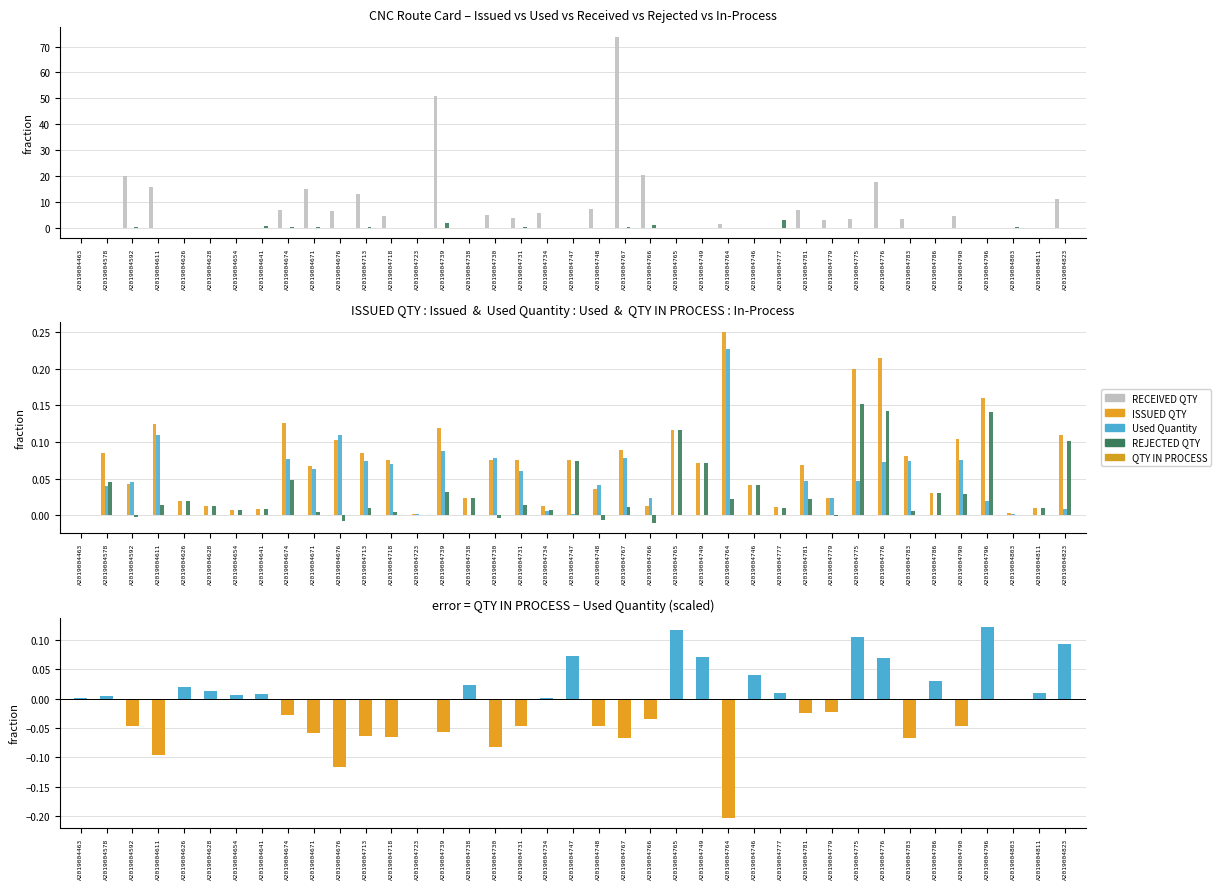

Is the value of difference at A2019004811 greater than the value of QTY IN PROCESS at A2019004783?

Yes